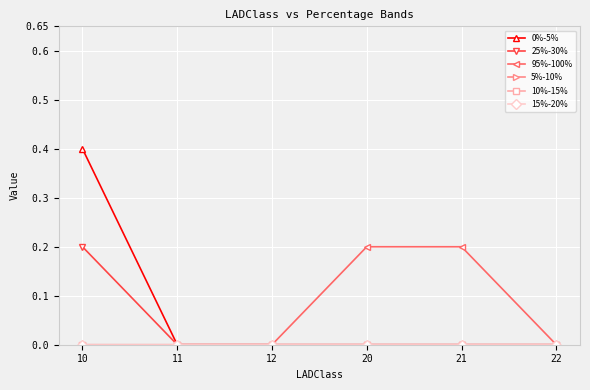

Does the chart have visible grid lines?

Yes